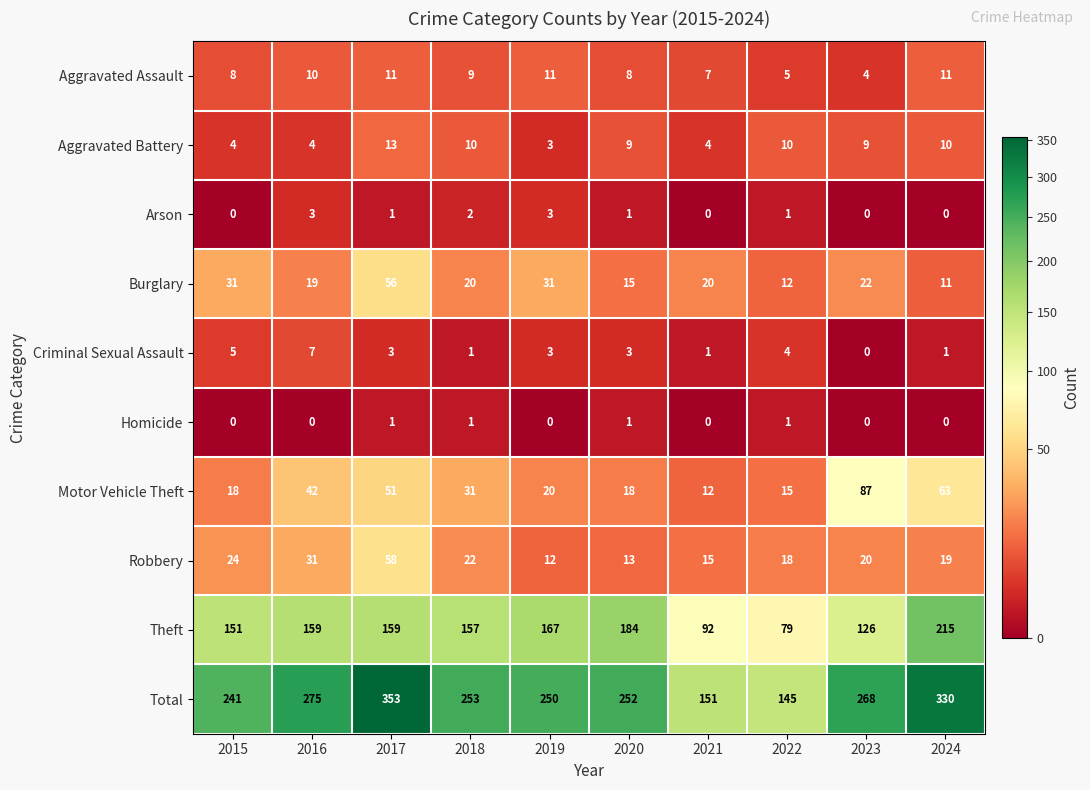

Where is Motor Vehicle Theft nearest to the value 49?

2017